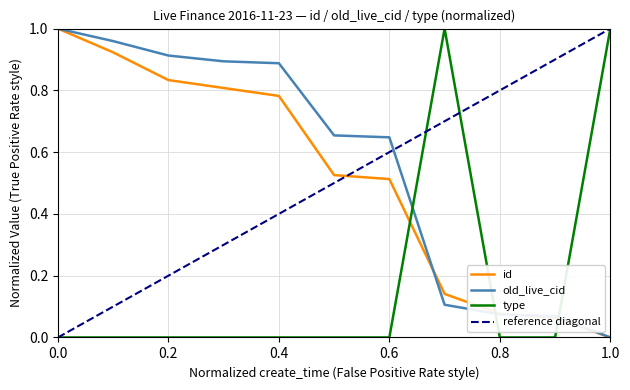

Which series has the largest range (max minus min)?

id